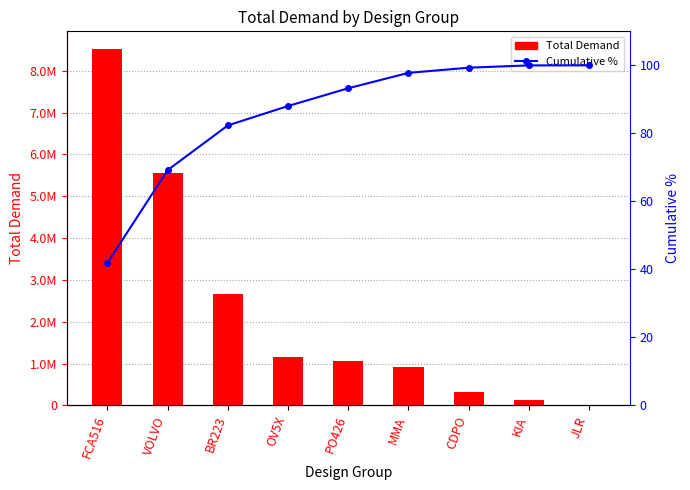

At which label does Cumulative % first exceed 93?

PO426